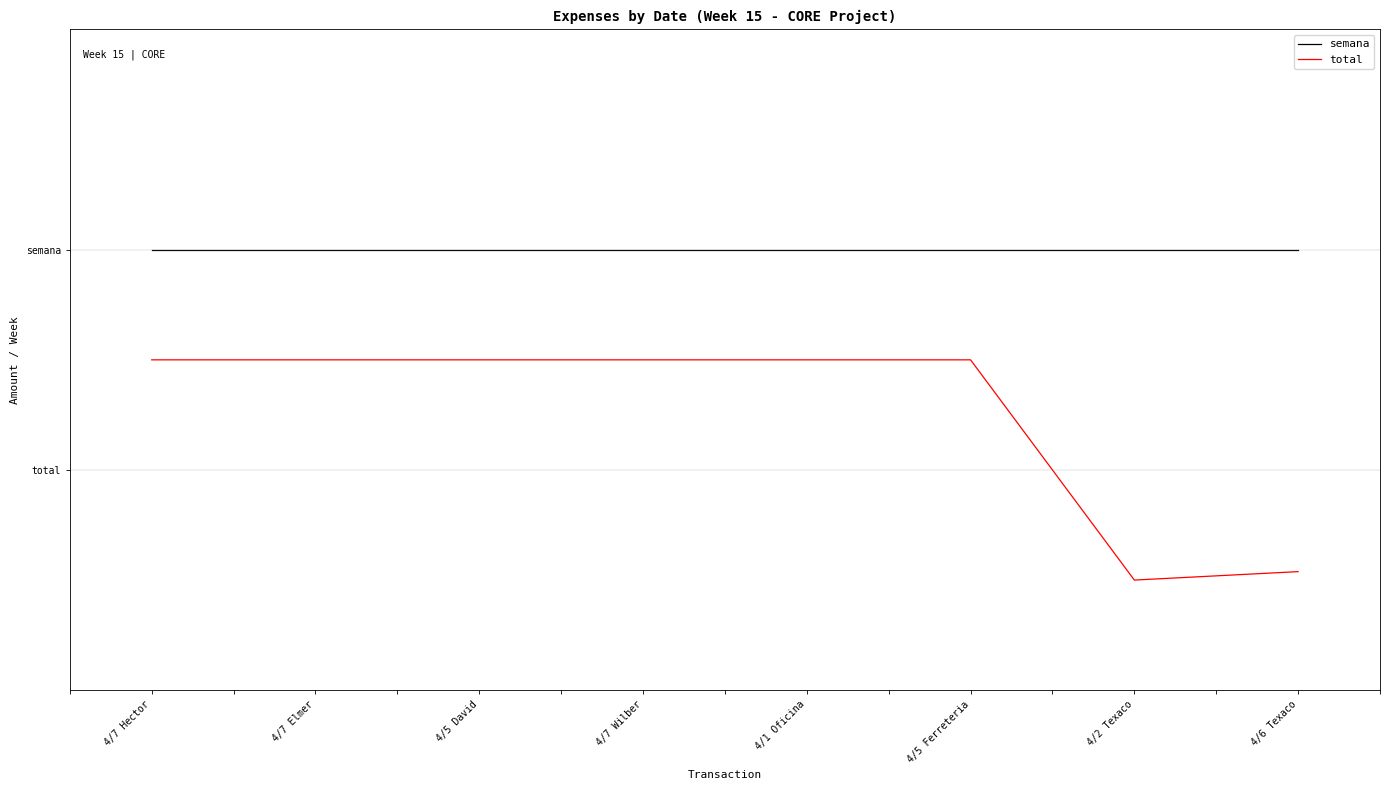

True or false: semana and total cross at least once.

False